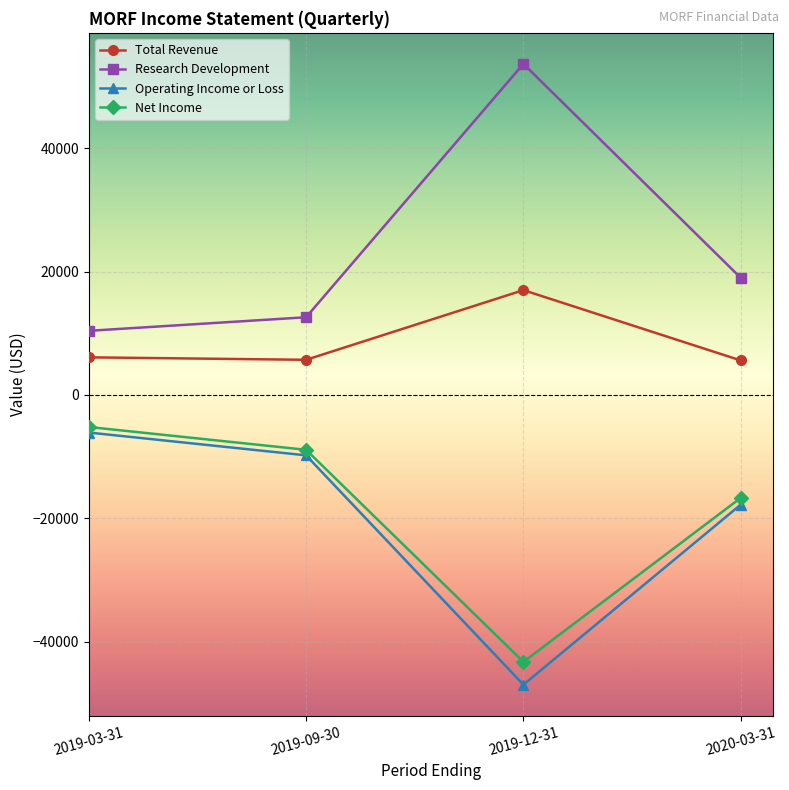

Which series has the largest total across all categories?

Research Development